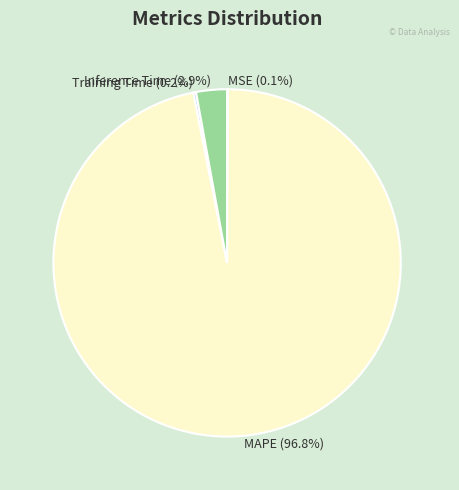

What percentage is NOT represented by Inference Time?

97.1%